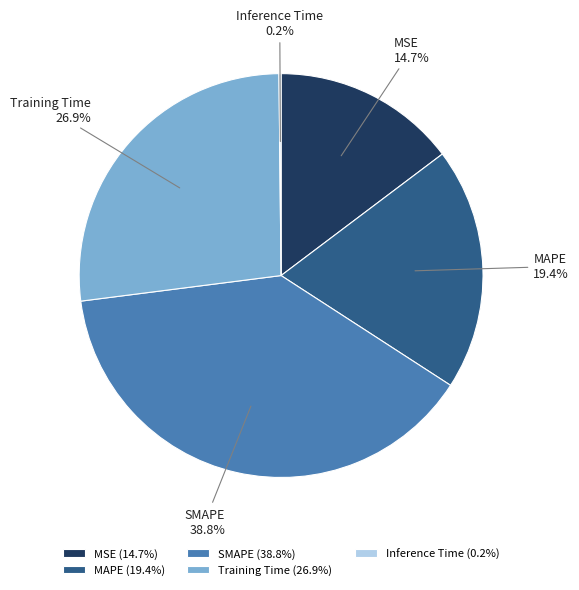

To the nearest percent, what is the average slice percentage?

20%